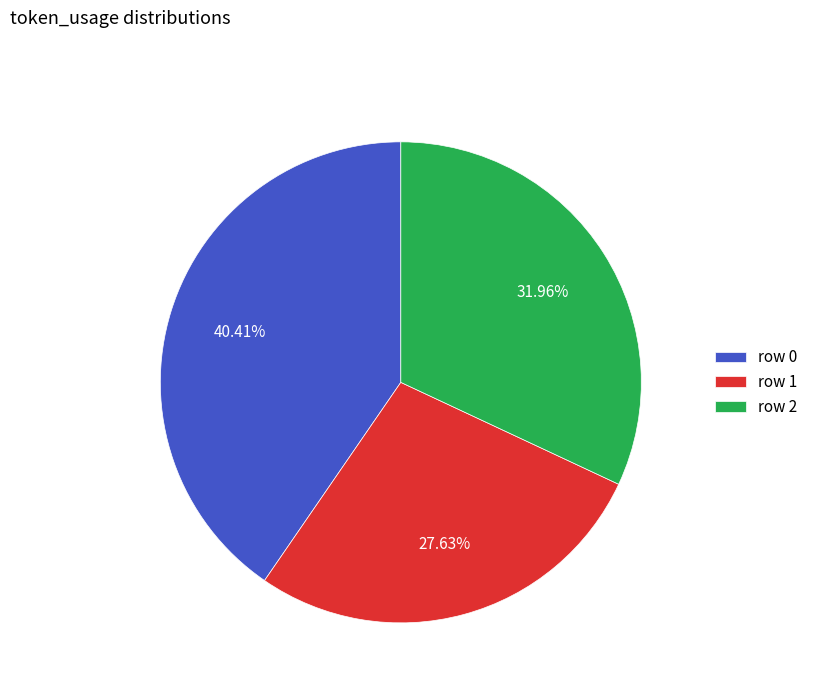

Is there a majority slice in this chart?

No